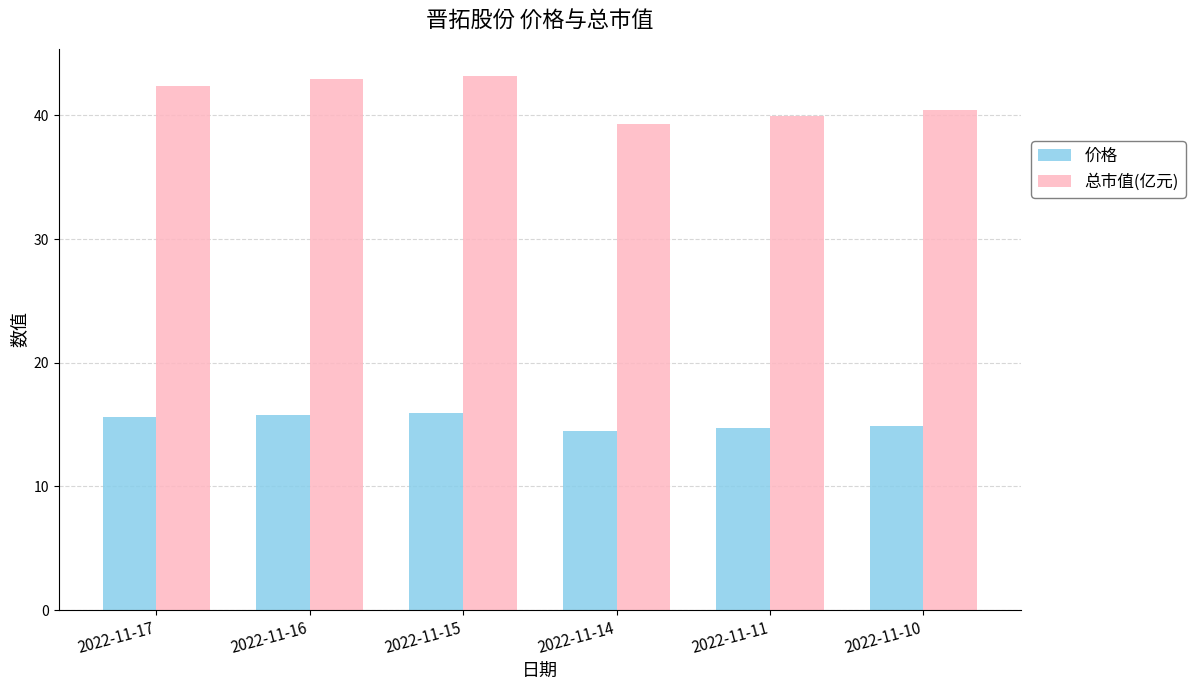

What is the highest value of the 总市值(亿元) series?

43.2